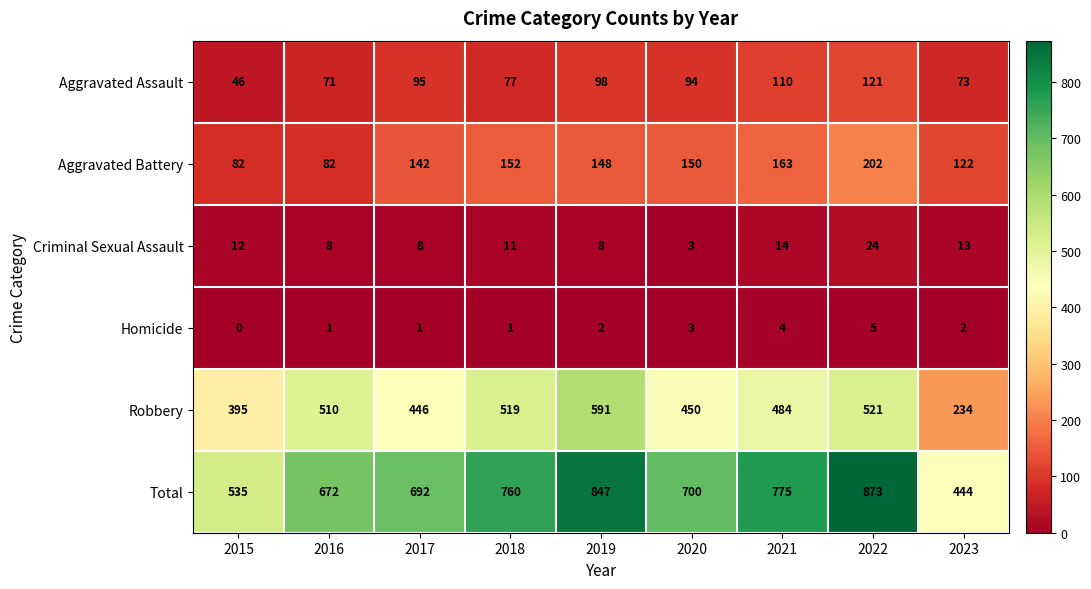

Count the number of data series in this chart.

6